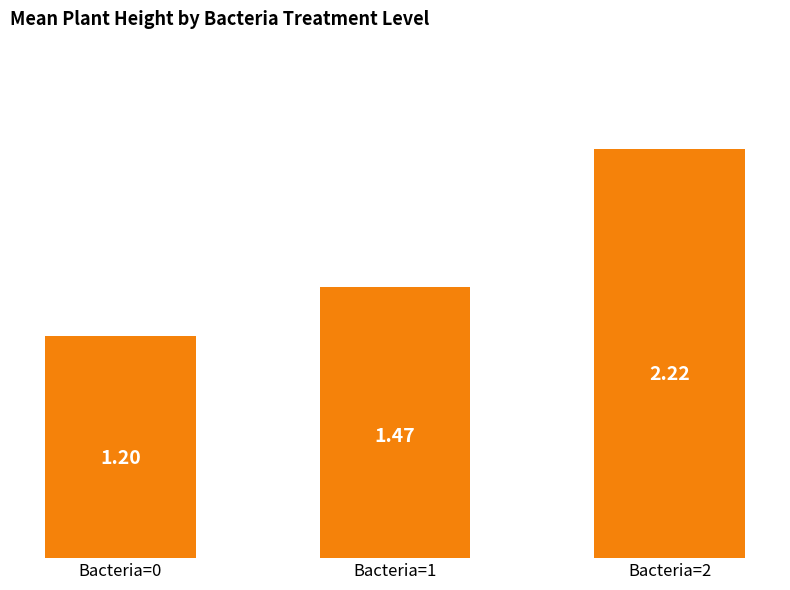

Which has a higher value, Bacteria=2 or Bacteria=1?

Bacteria=2